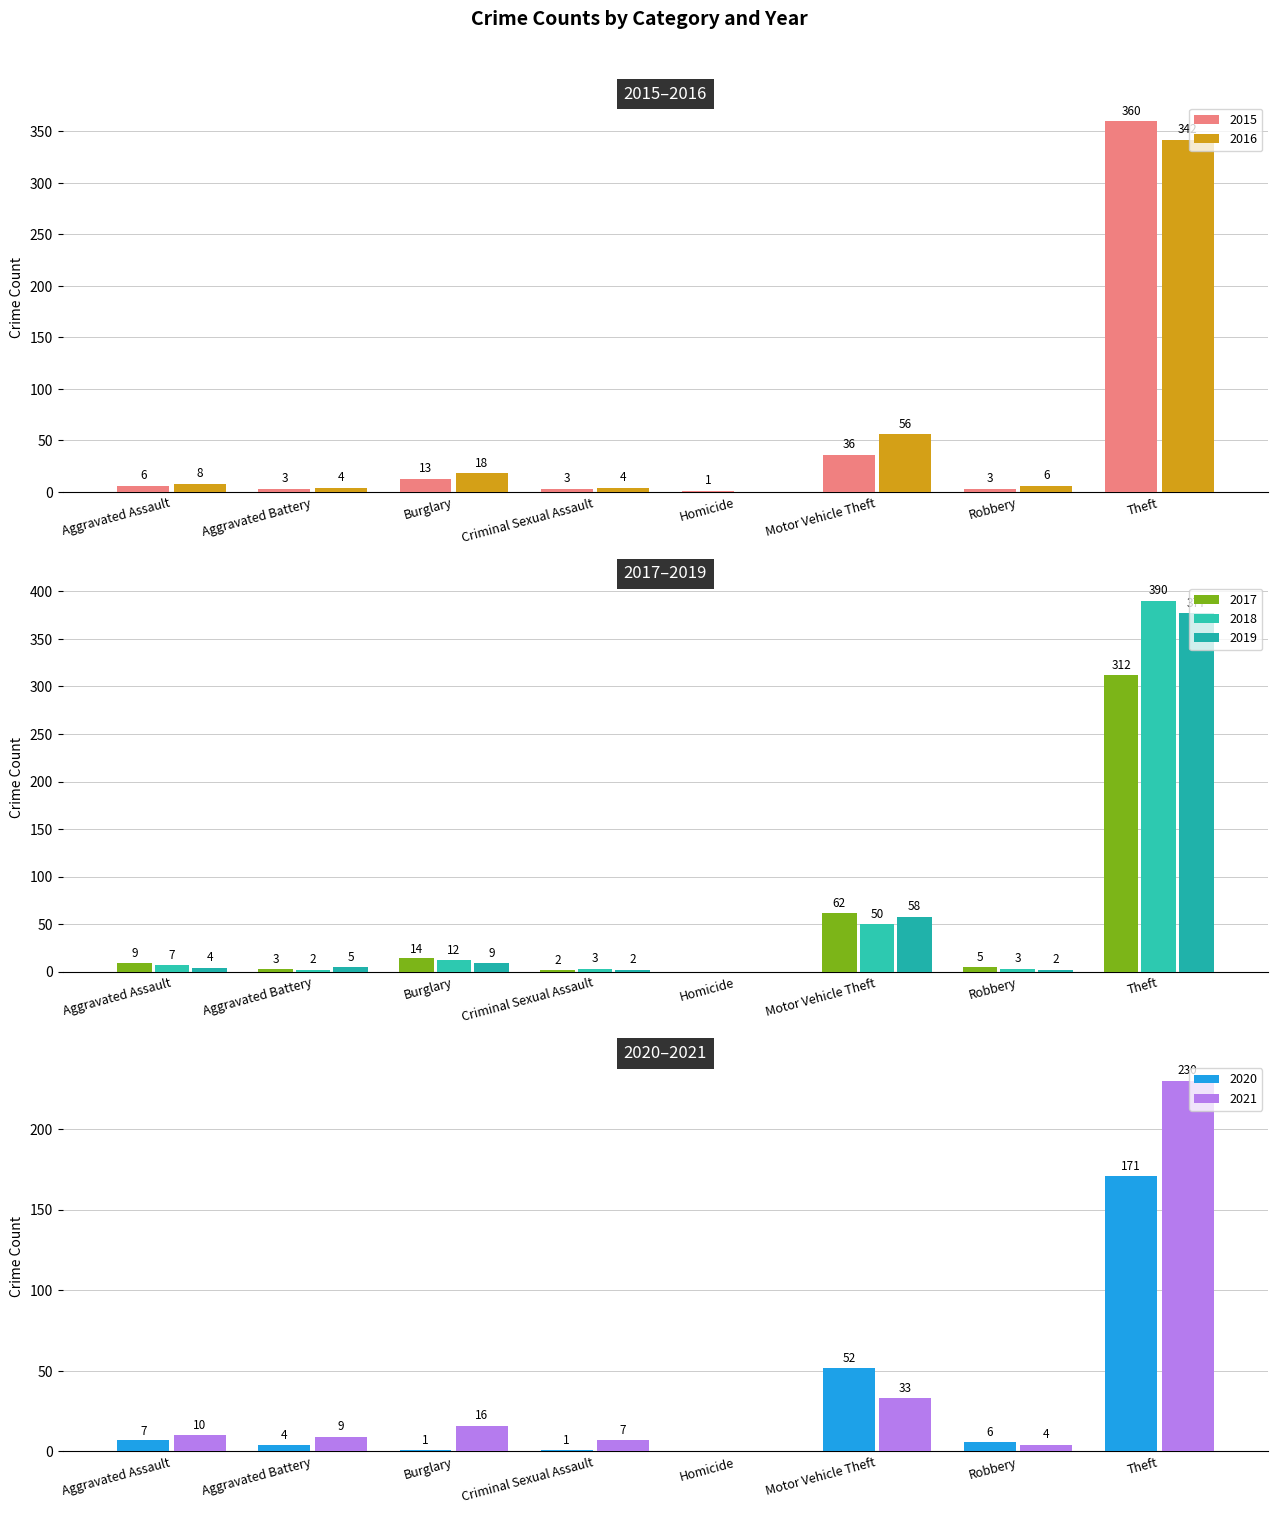

What is the difference between the maximum and minimum values in the 2019 series?

377